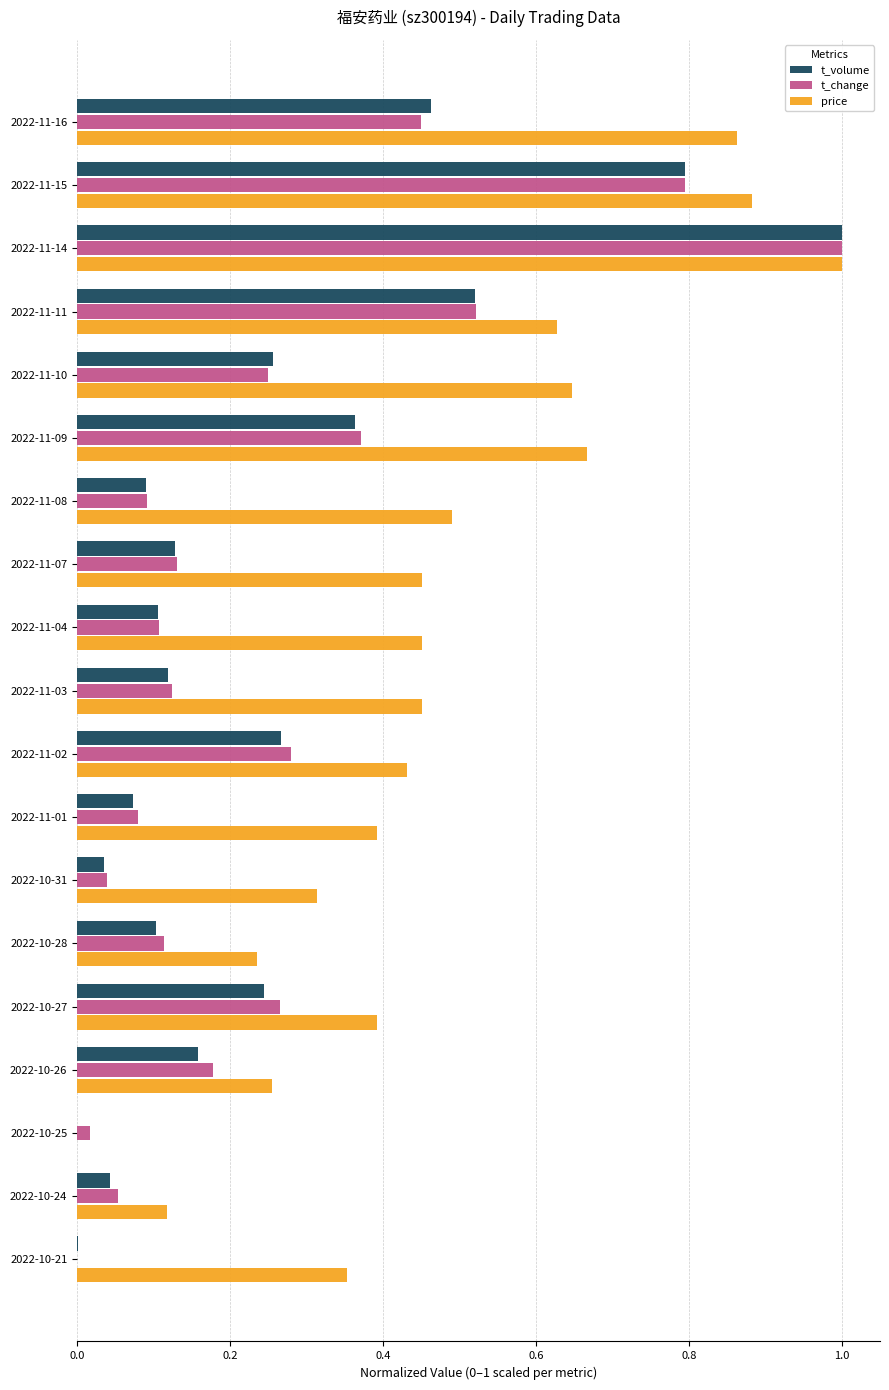

Is it true that price equals 0.3 at 2022-11-10?

False